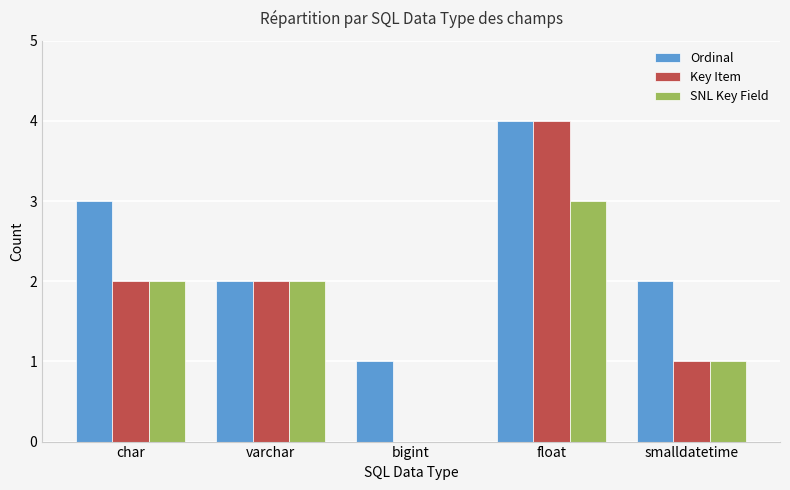

The SNL Key Field series shows 1 at bigint. True or false?

False